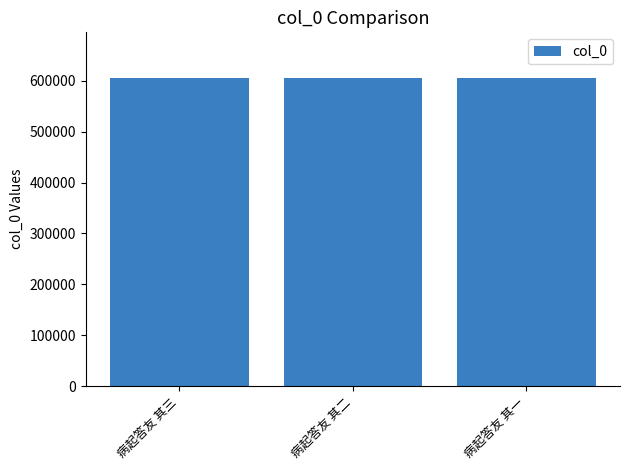

The value at 病起答友 其三 is 233422. True or false?

False